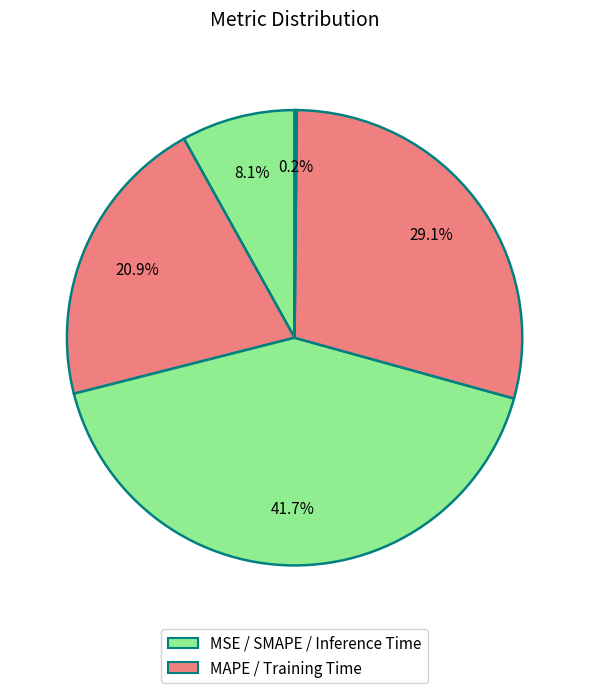

To the nearest percent, what is the average slice percentage?

20%